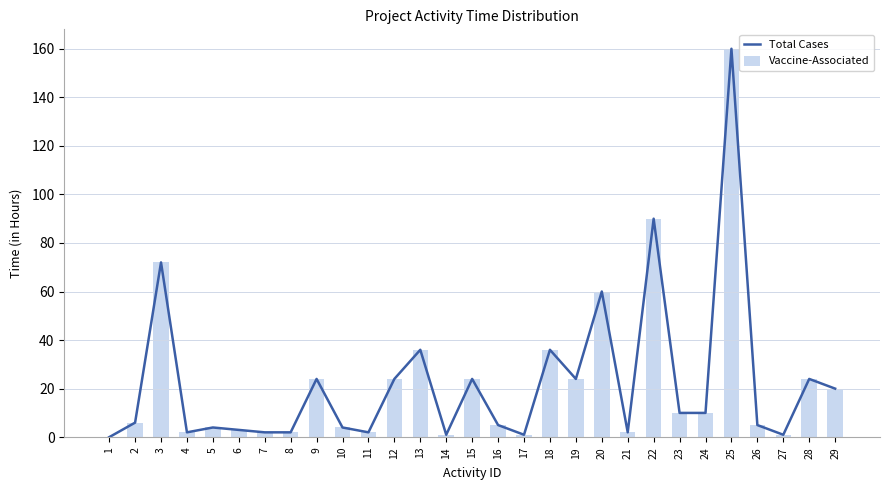

Reading right to left, list all the values displayed in this chart.

Total Cases: 29=20	28=24	27=1	26=5	25=160	24=10	23=10	22=90	21=2	20=60	19=24	18=36	17=1	16=5	15=24	14=1	13=36	12=24	11=2	10=4	9=24	8=2	7=2	6=3	5=4	4=2	3=72	2=6	1=0
Vaccine-Associated: 29=20	28=24	27=1	26=5	25=160	24=10	23=10	22=90	21=2	20=60	19=24	18=36	17=1	16=5	15=24	14=1	13=36	12=24	11=2	10=4	9=24	8=2	7=2	6=3	5=4	4=2	3=72	2=6	1=0